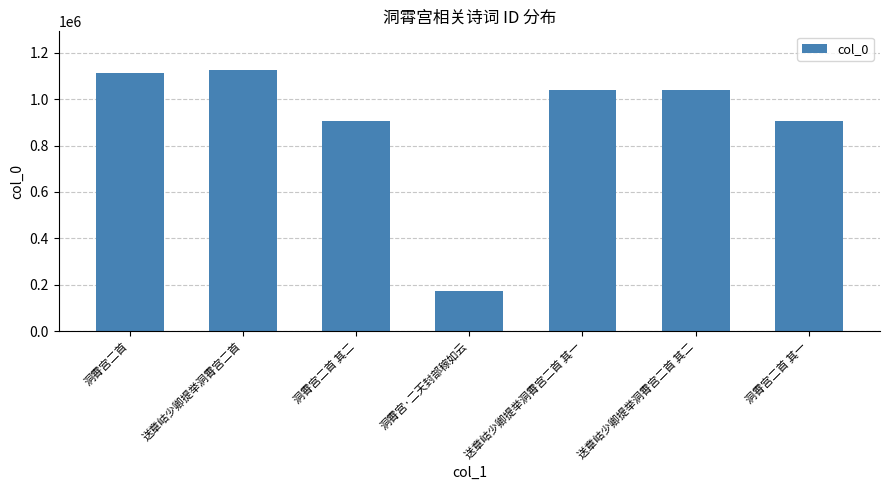

Is it true that the value at 洞霄宫·二天封部稼如云 is 69180?

False